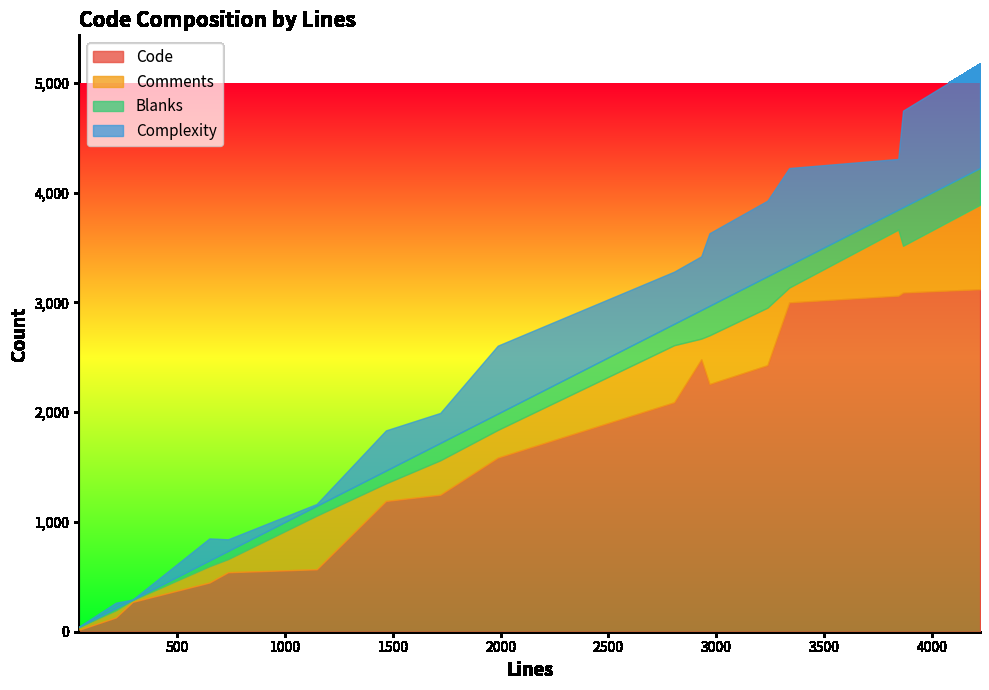

What is the highest value of the Code series?

3120